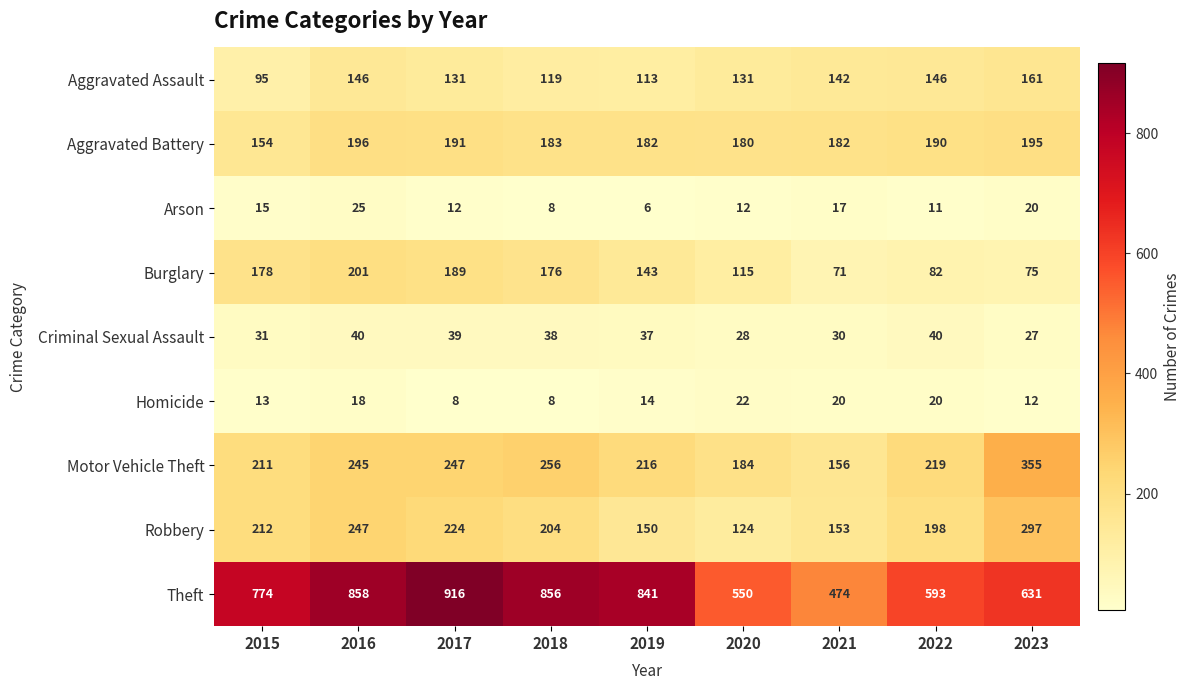

Between 2020 and 2022, which series saw the biggest shift?

Robbery